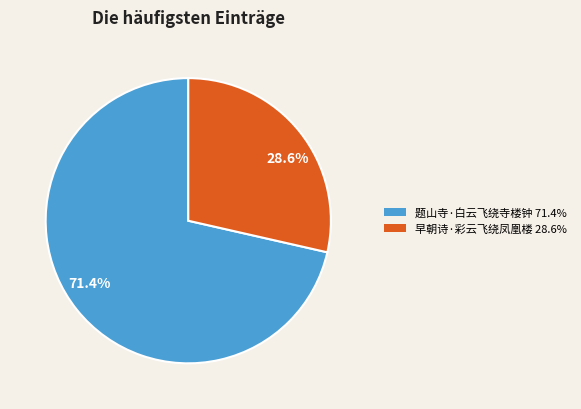

Count the number of slices in the pie.

2